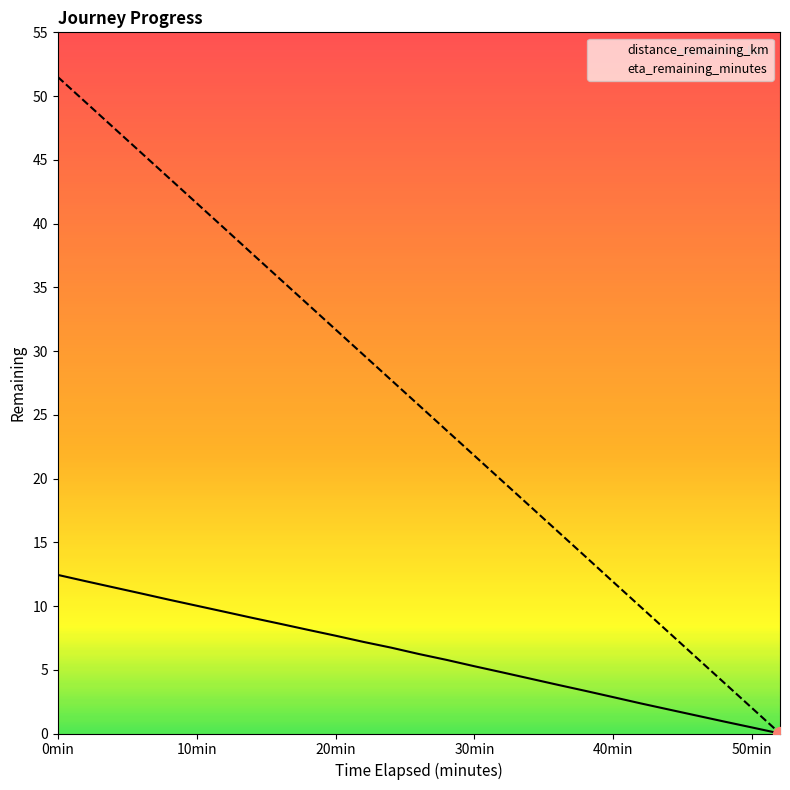

True or false: eta_remaining_minutes has a value of 31.7 at 20min.

True